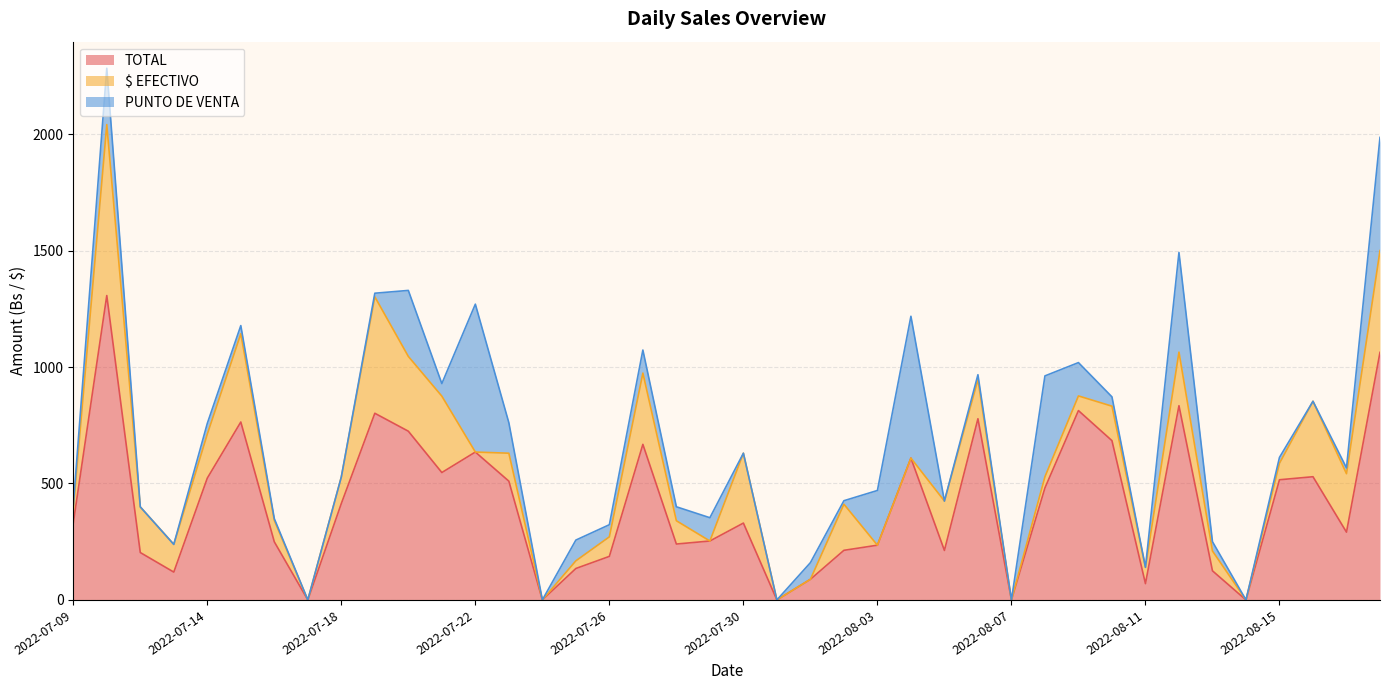

What is the average value of the TOTAL series?

412.1